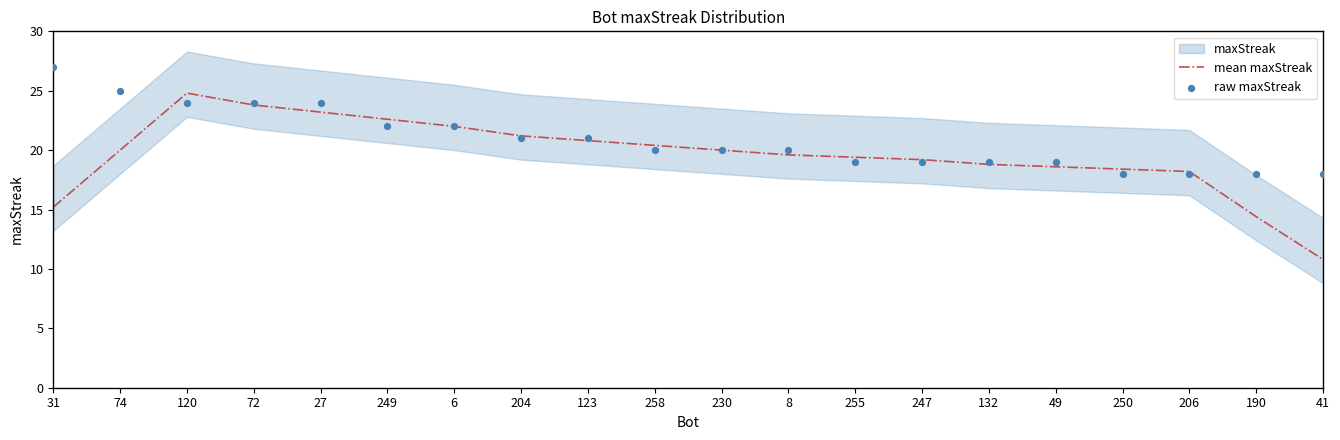

Is the value of mean maxStreak at 123 greater than the value of raw maxStreak at 255?

Yes